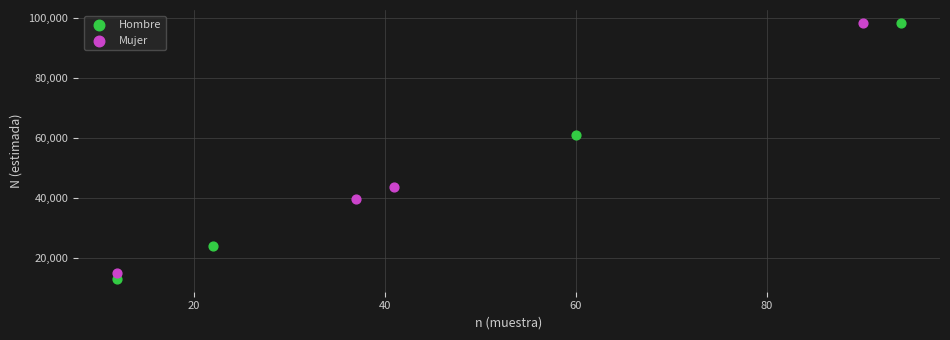

Which series has the widest spread of Y values?

Hombre